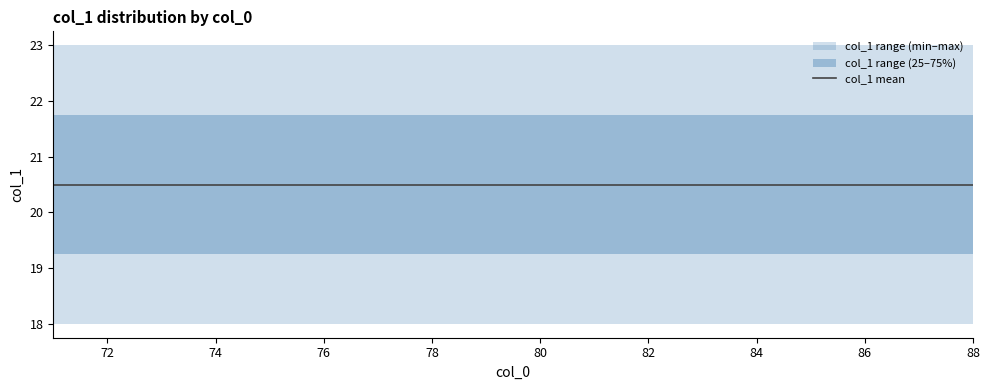

The value of mean_col1 at 87 is 20.5. True or false?

True